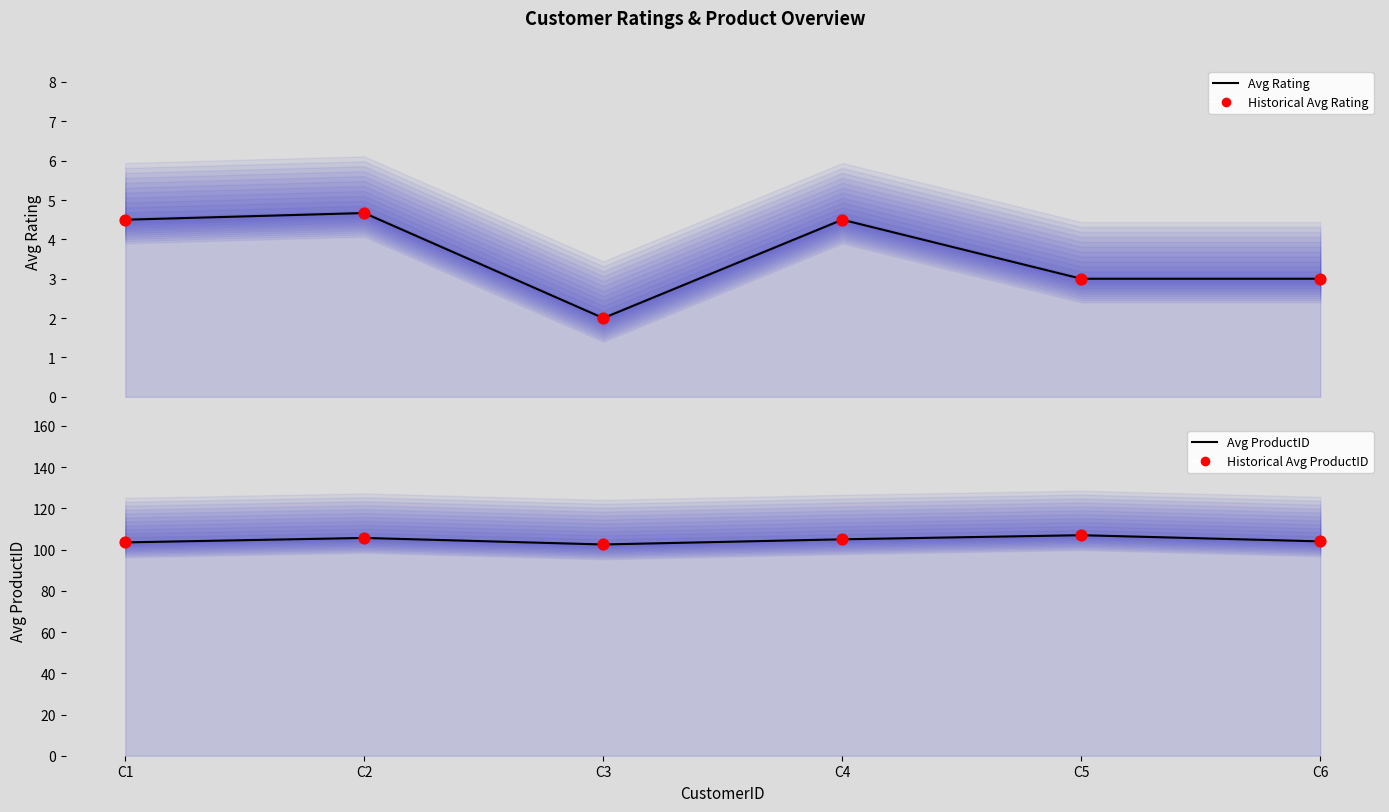

What are all the series names shown in the legend?

Avg Rating, Historical Avg Rating, Avg ProductID, Historical Avg ProductID